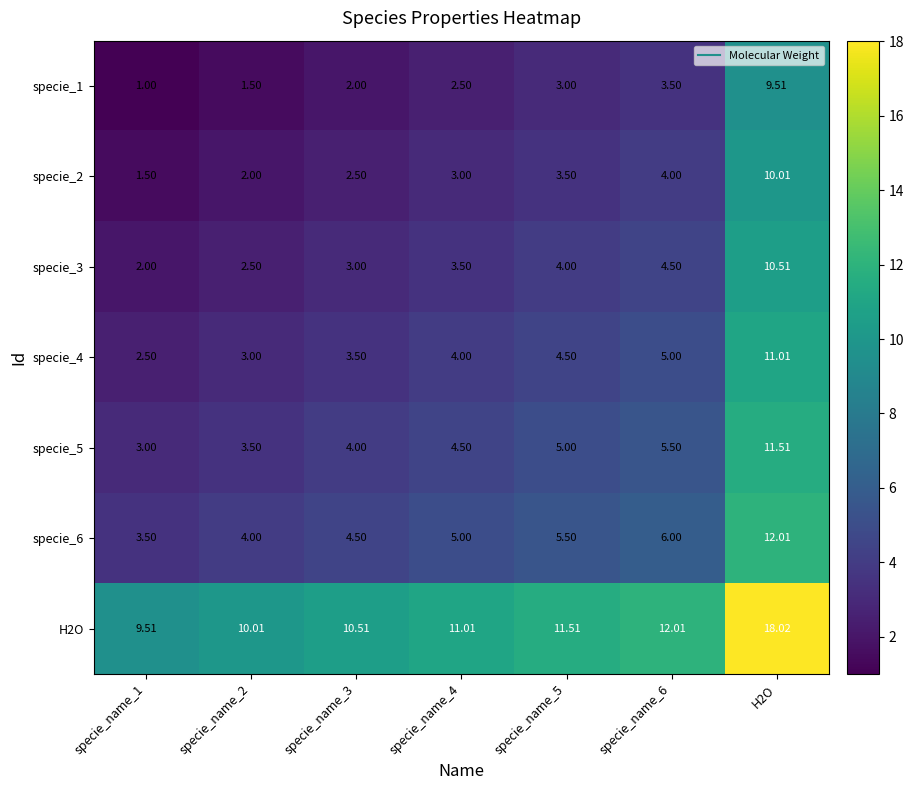

Count the number of categories in the chart.

7